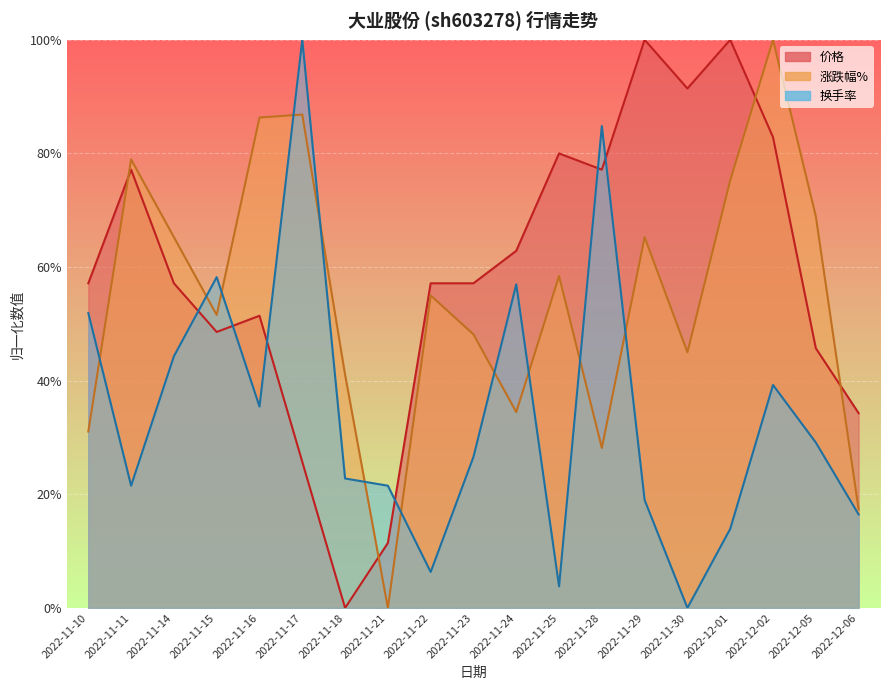

What are all the series names shown in the legend?

价格, 涨跌幅%, 换手率